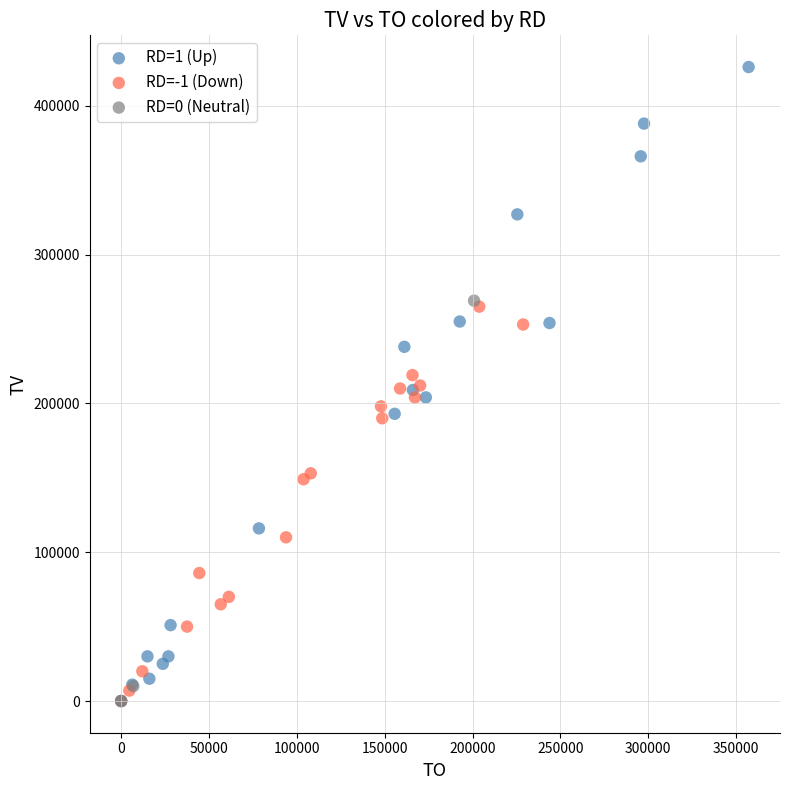

Which series reaches the maximum Y coordinate?

RD=1 (Up)